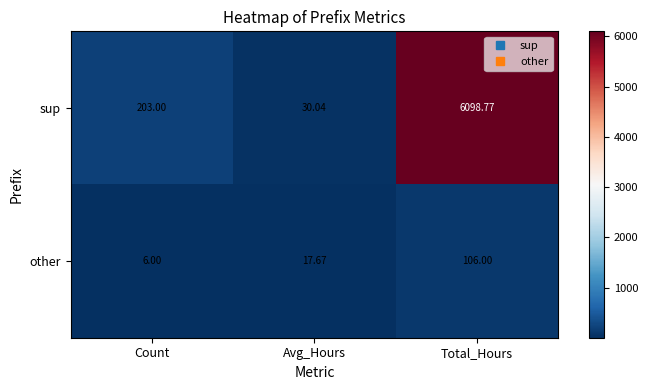

At Count, list the series in order from largest to smallest.

sup, other